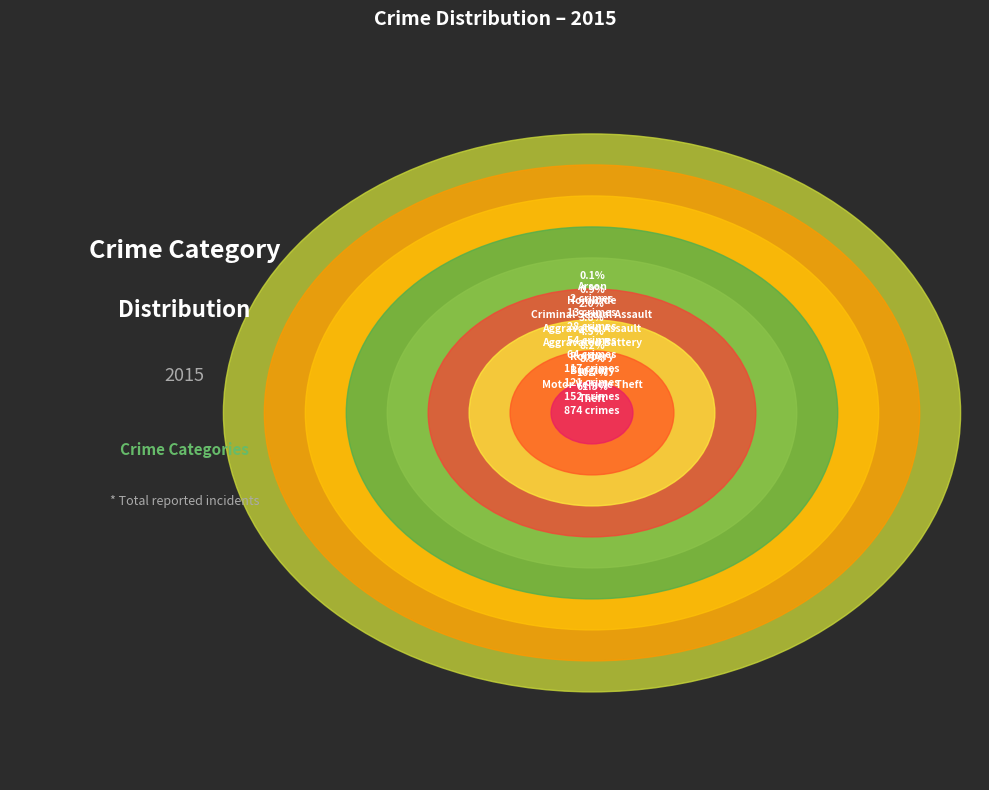

Which category has the smallest portion of the pie?

Arson